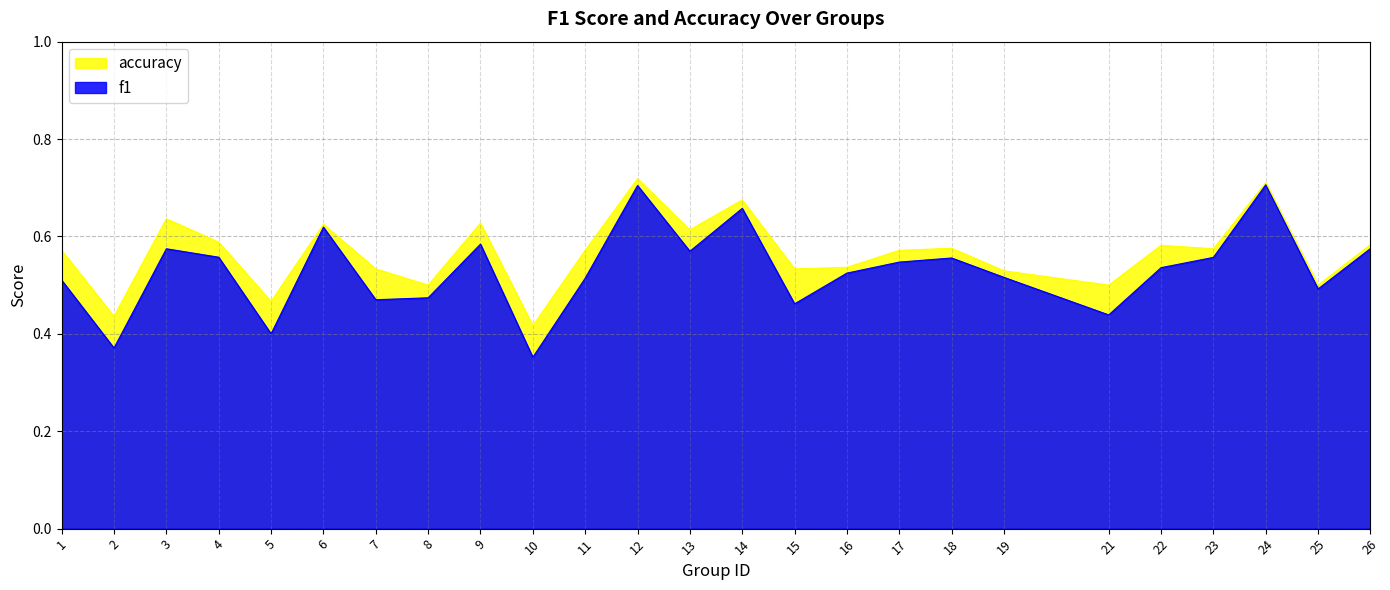

How many distinct data groups are displayed?

2